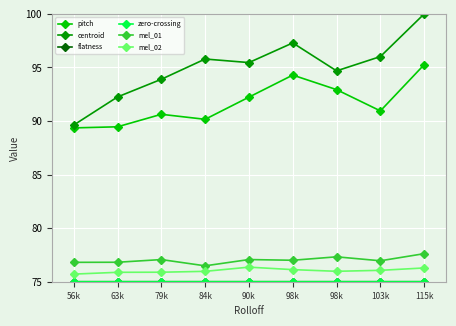

How many data points in centroid are above 95?

5